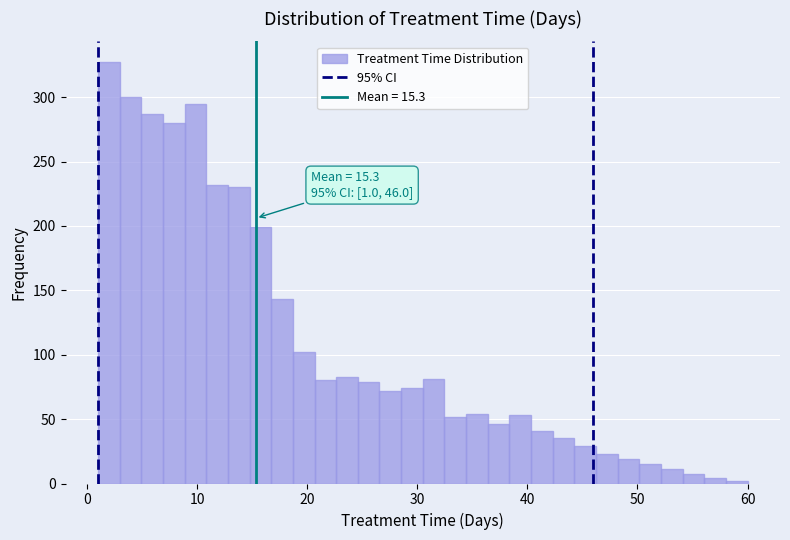

Around what value on the x-axis is the tallest bar? Give the approximate position of its centre, as read against the axis.

2